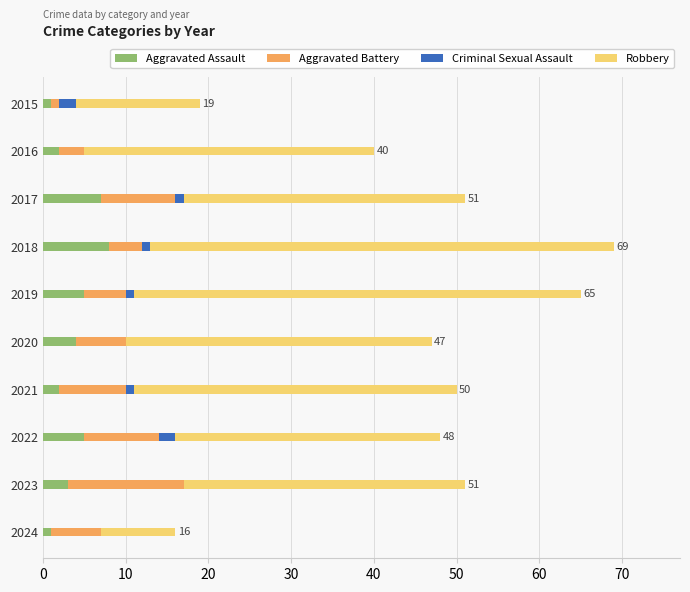

What is the sum of all Aggravated Assault values?

38